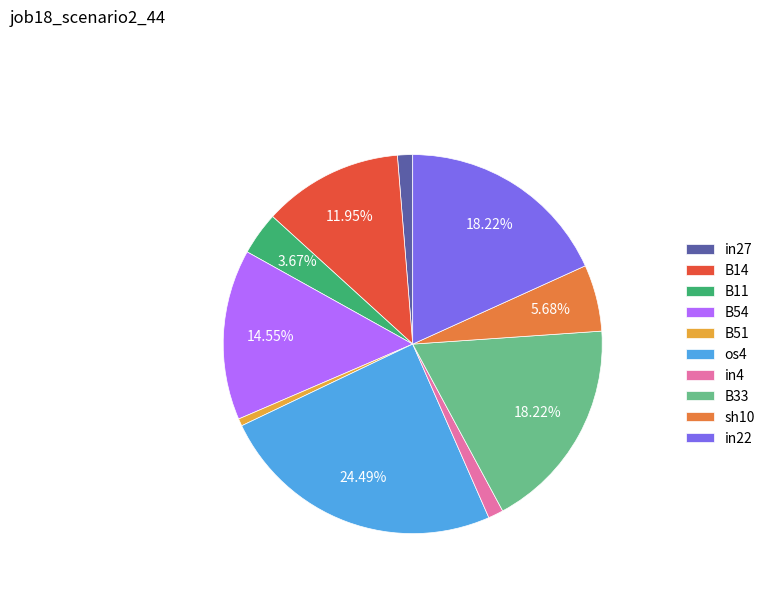

What is the smallest slice in the pie chart?

B51